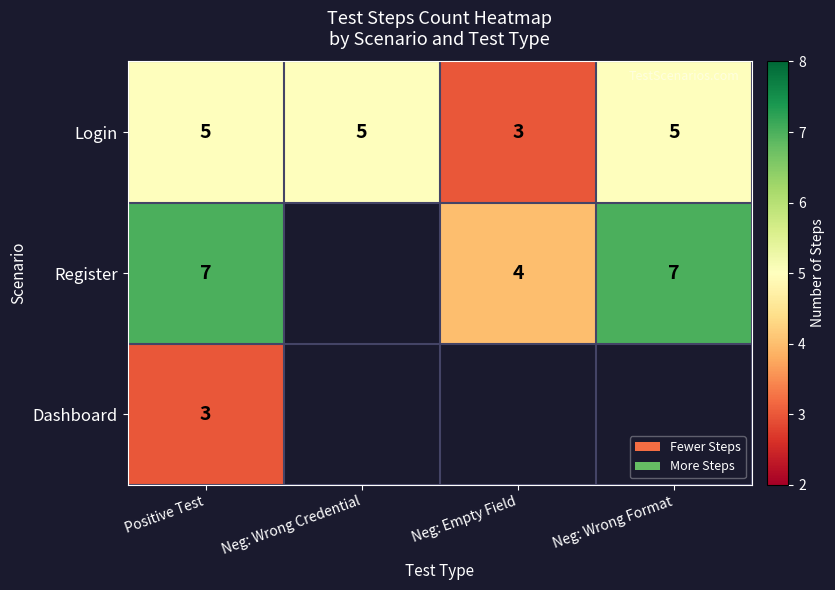

The Login series shows 5 at Positive Test. True or false?

True